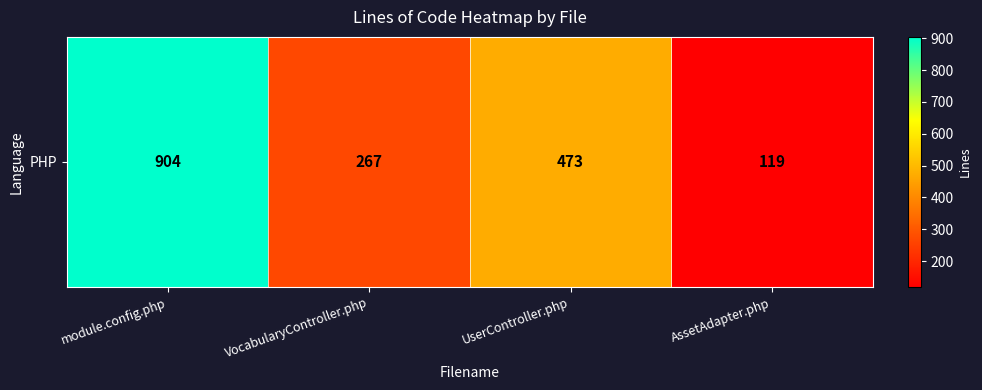

What is the maximum value shown in the chart?

904